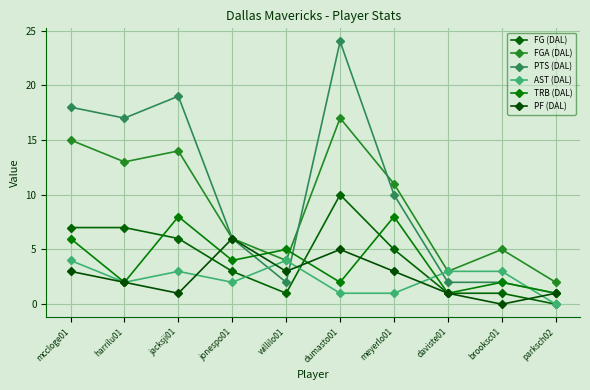

Which label corresponds to the smallest value in the chart?

parksch02